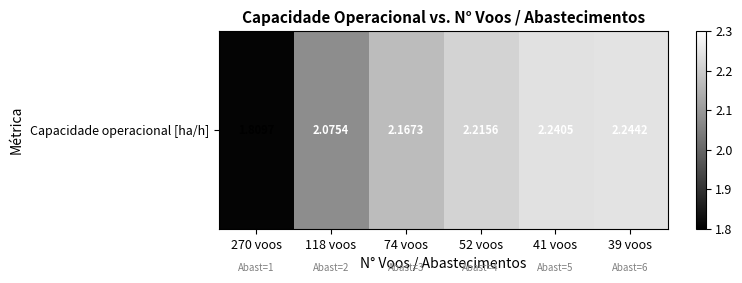

Count the values in the range 2 to 3.

5